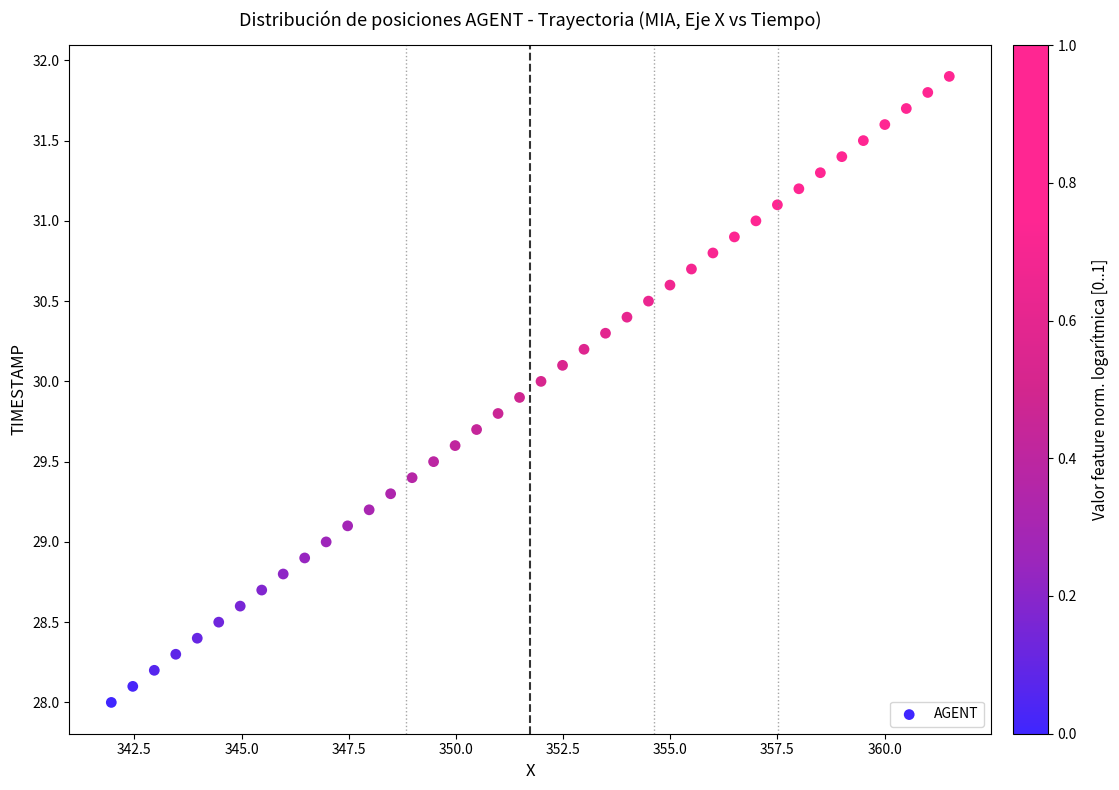

What is the range of Y values (max minus min)?

3.9